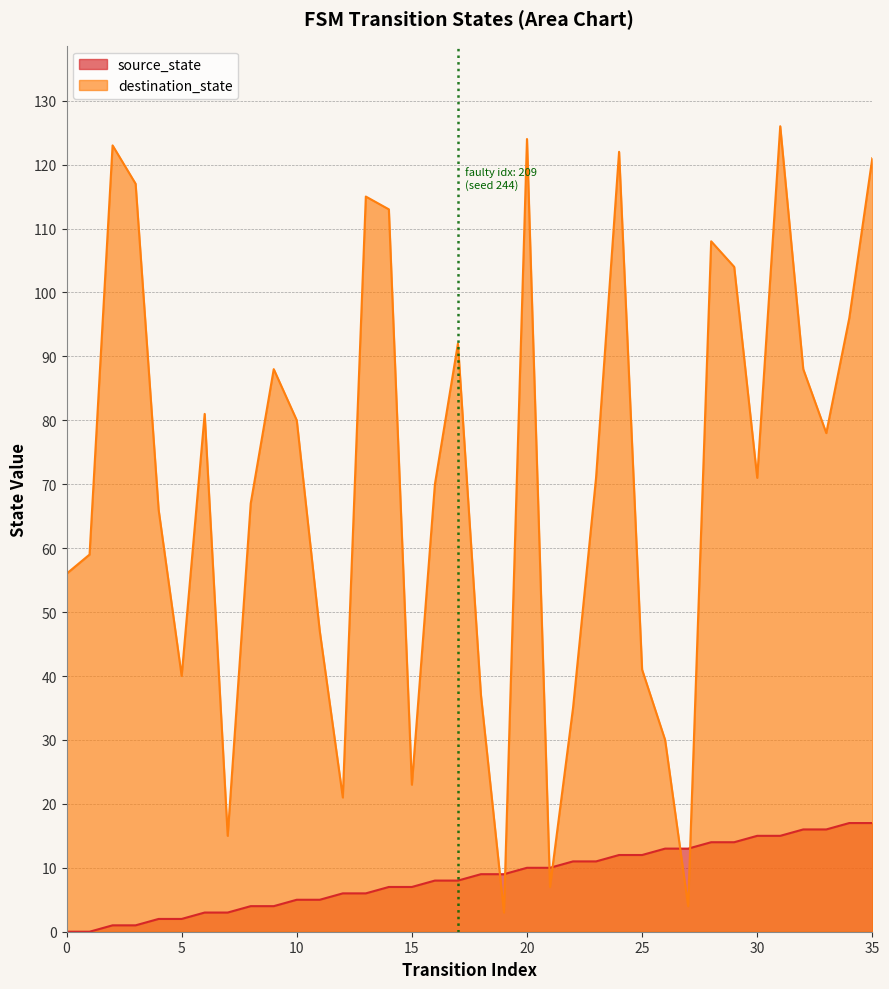

Read the source_state value at 33.

16